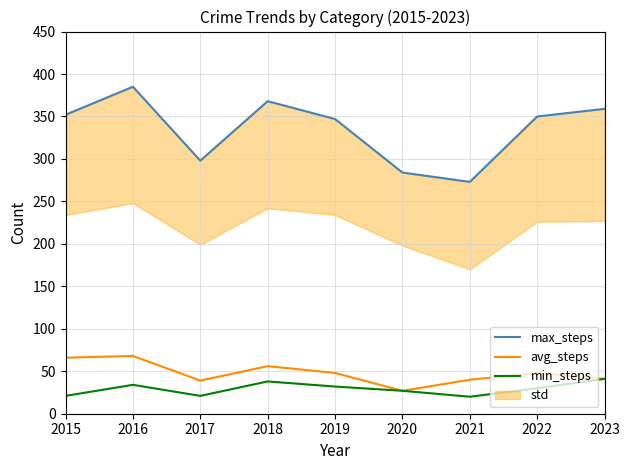

What is the value of the min_steps point at the 9th from the left?

41